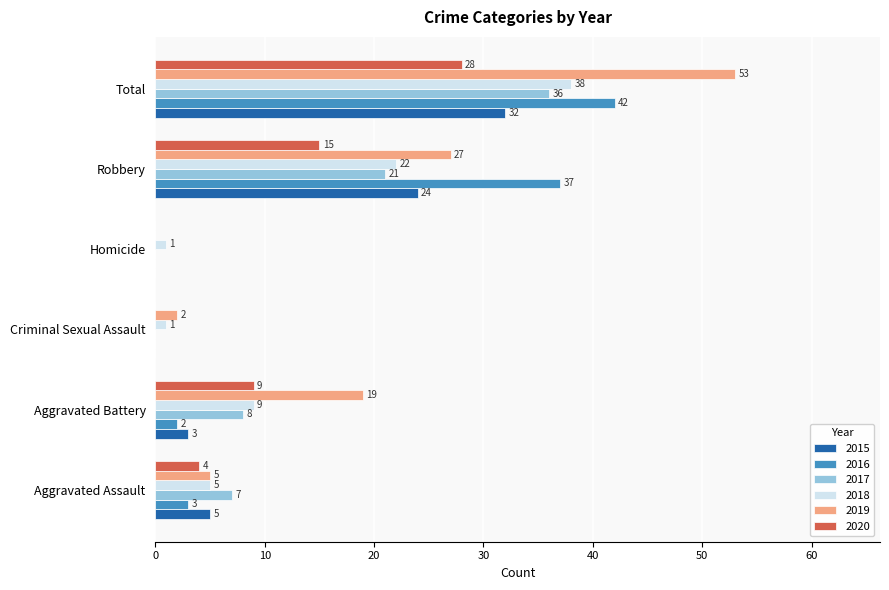

What is the greatest value displayed?

53